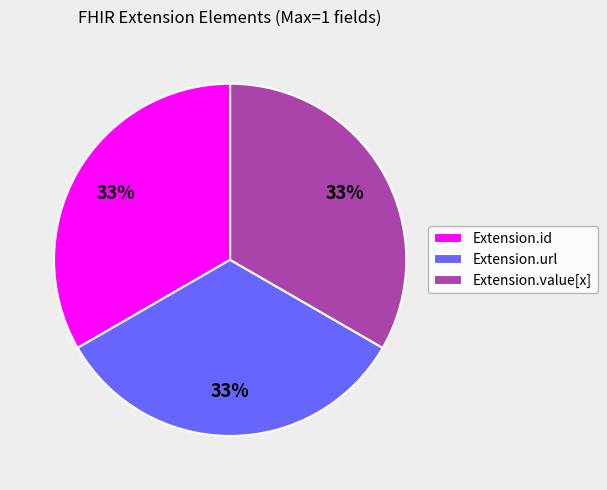

To the nearest percent, what is the average slice percentage?

33%